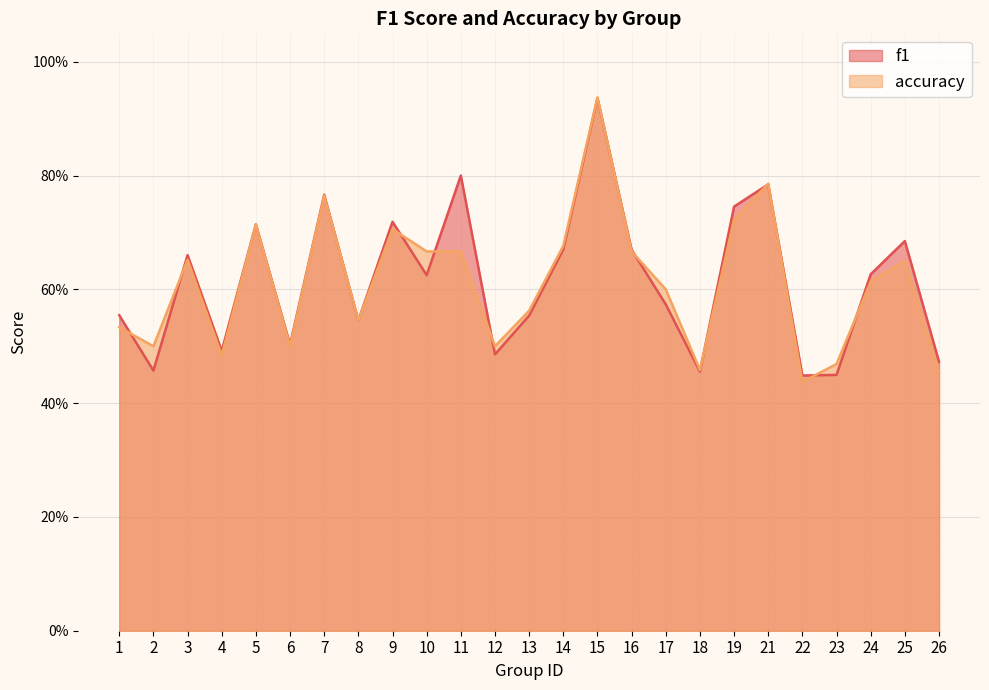

True or false: f1 has more than 0 points higher than both neighbors.

True